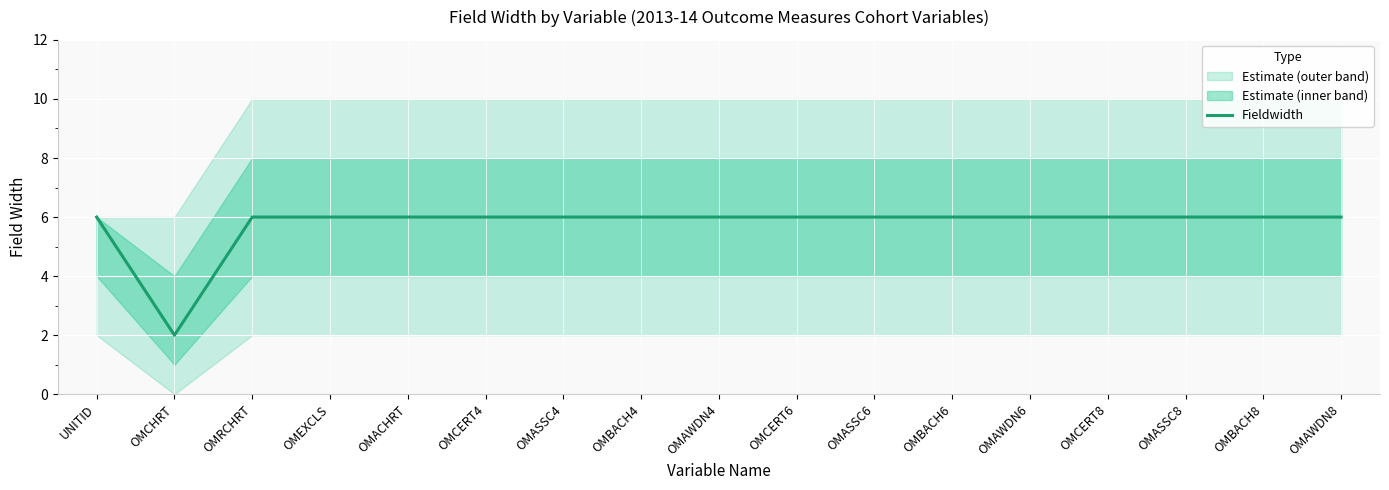

Reading left to right, extract all data points from this chart.

UNITID=6	OMCHRT=2	OMRCHRT=6	OMEXCLS=6	OMACHRT=6	OMCERT4=6	OMASSC4=6	OMBACH4=6	OMAWDN4=6	OMCERT6=6	OMASSC6=6	OMBACH6=6	OMAWDN6=6	OMCERT8=6	OMASSC8=6	OMBACH8=6	OMAWDN8=6